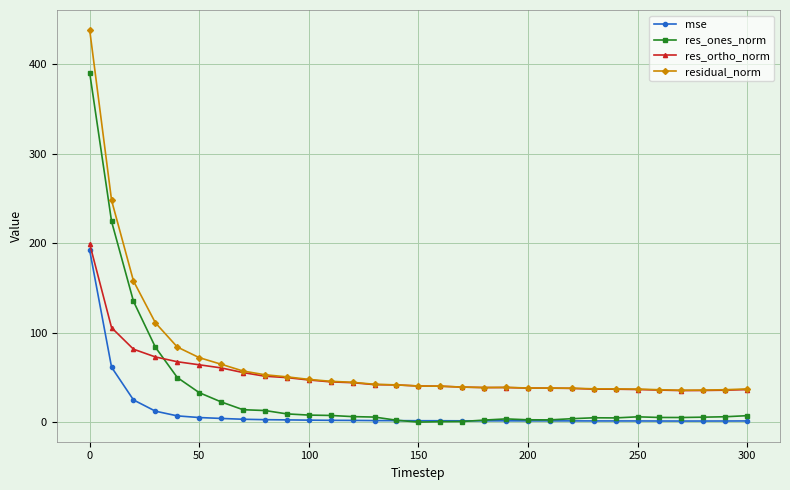

What is the difference between the maximum and second lowest values in the mse series?

190.9